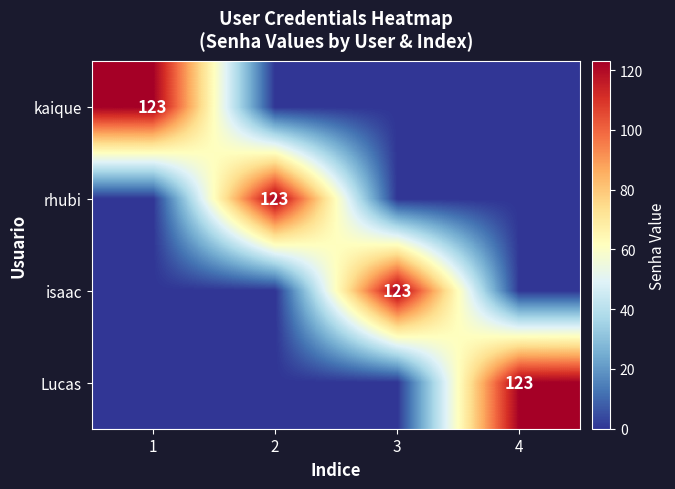

What is the difference between the highest and lowest values at 2?

123